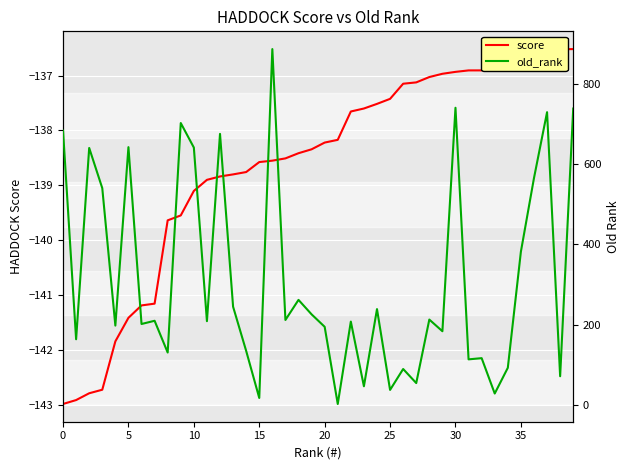

True or false: old_rank and score cross at least once.

False